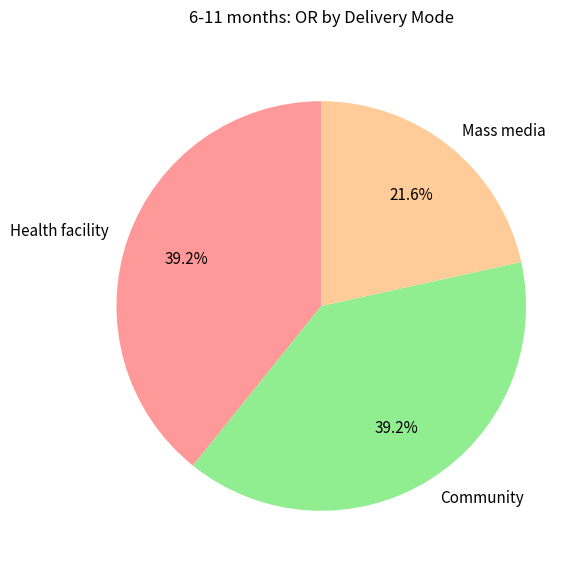

Does Health facility account for over 50% of the chart?

No